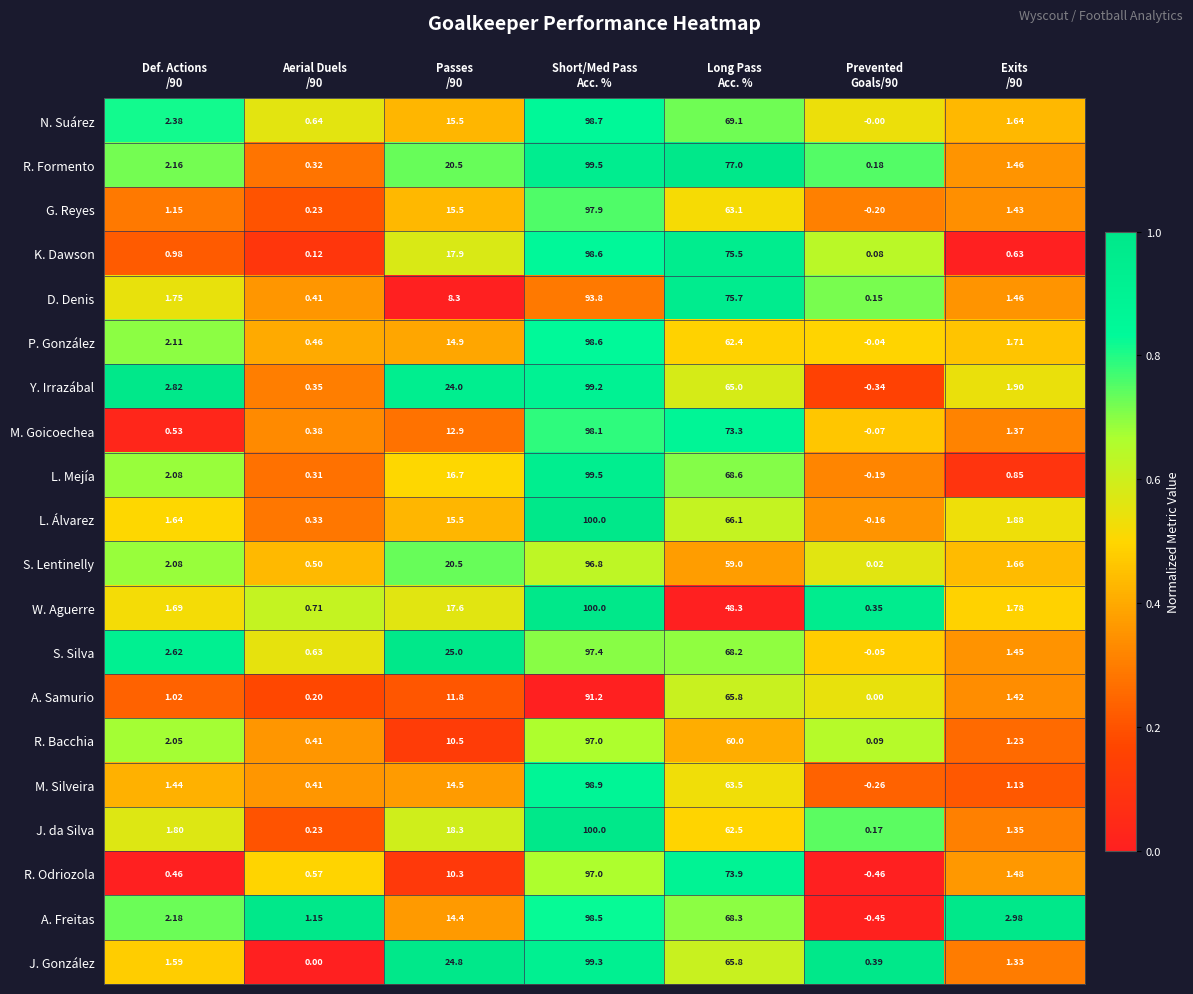

Which series changed the most between Aerial Duels
/90 and Passes
/90?

J. González